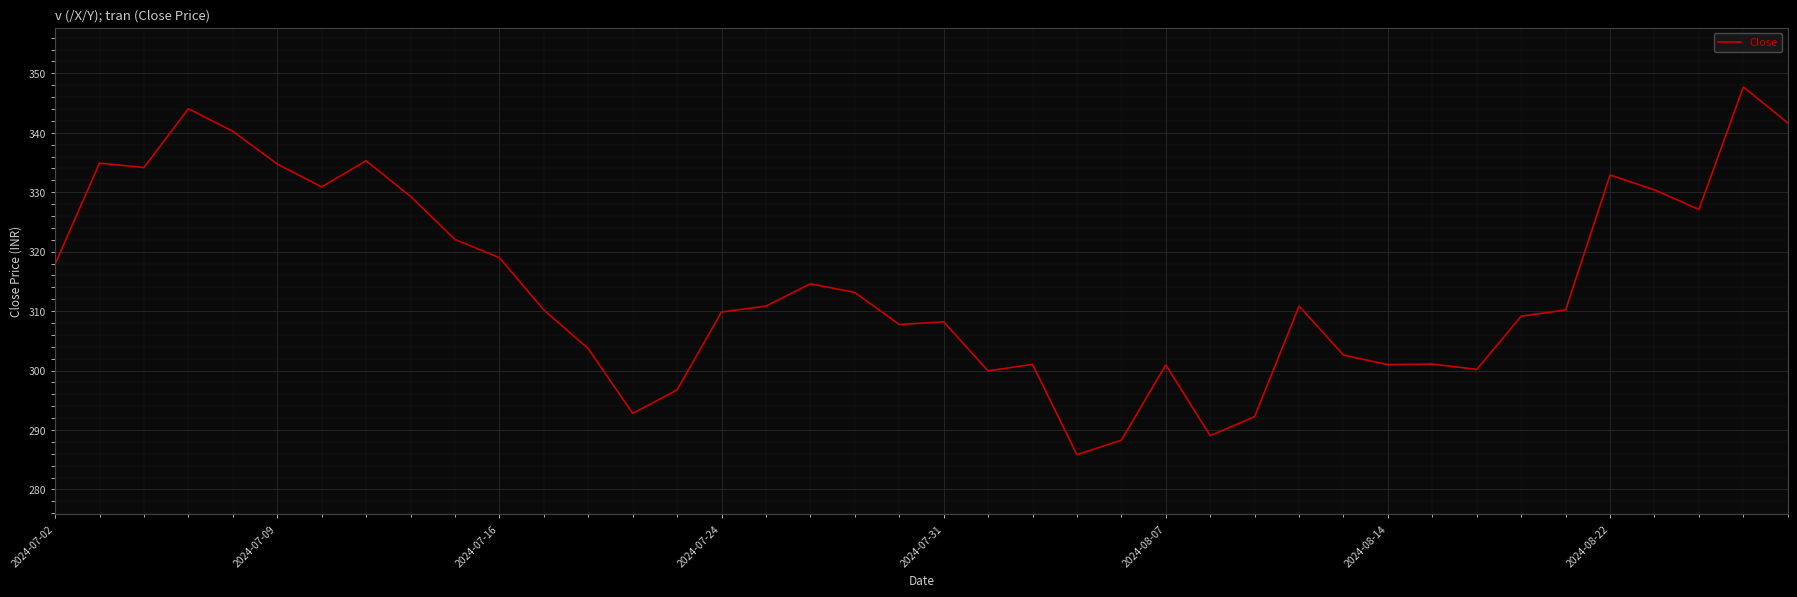

True or false: there are more than 1 points higher than both neighbors.

True